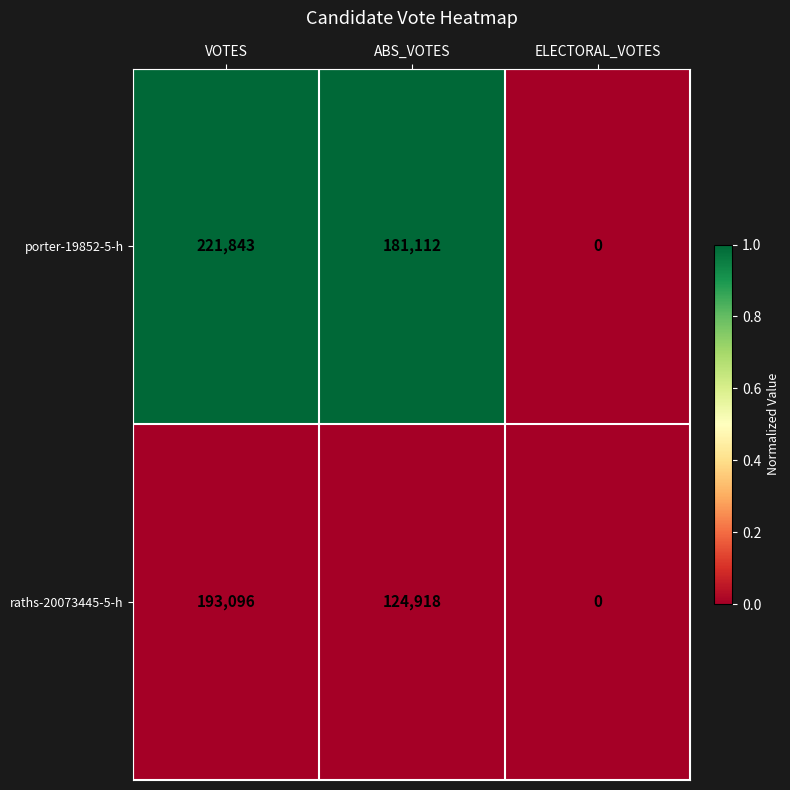

Which series has the widest spread of values?

porter-19852-5-h